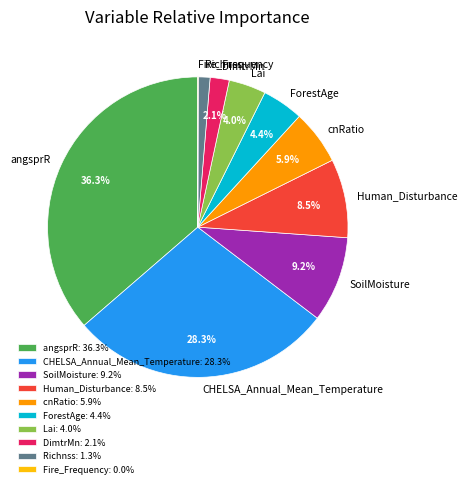

Which has a higher value, Human_Disturbance or Richnss?

Human_Disturbance